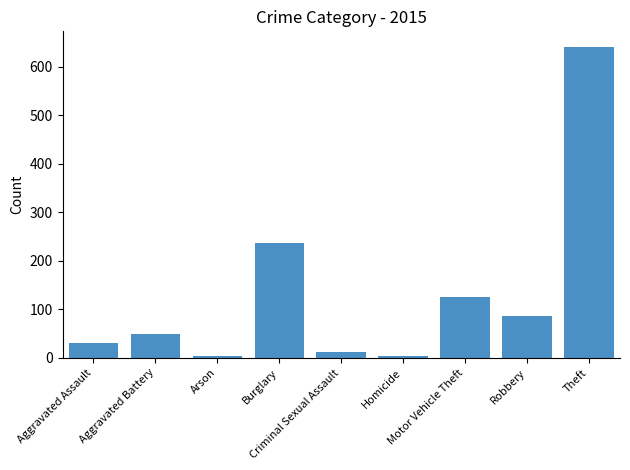

What is the difference between the values at Criminal Sexual Assault and Aggravated Battery?

37